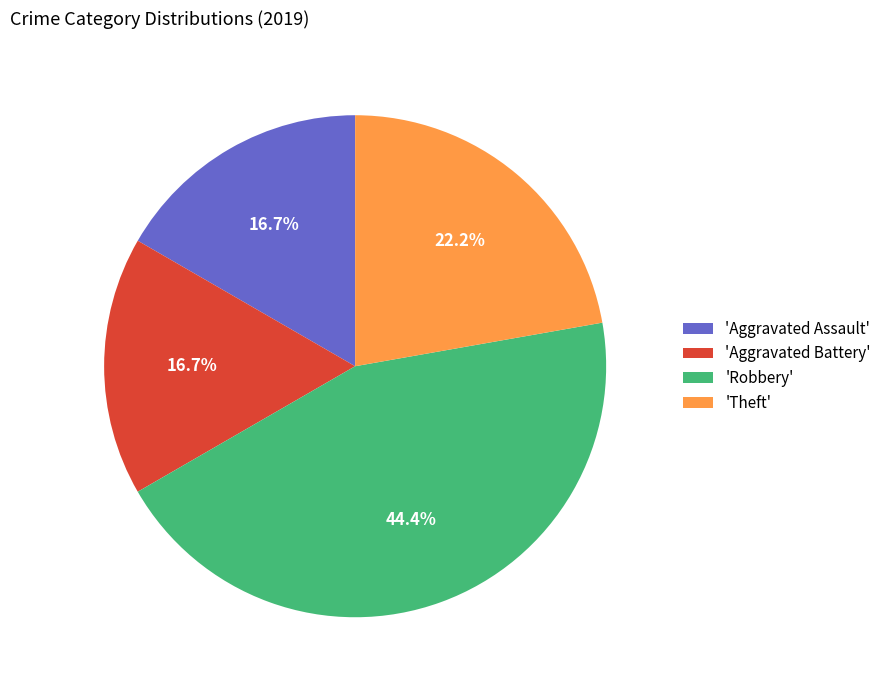

Is there a majority slice in this chart?

No